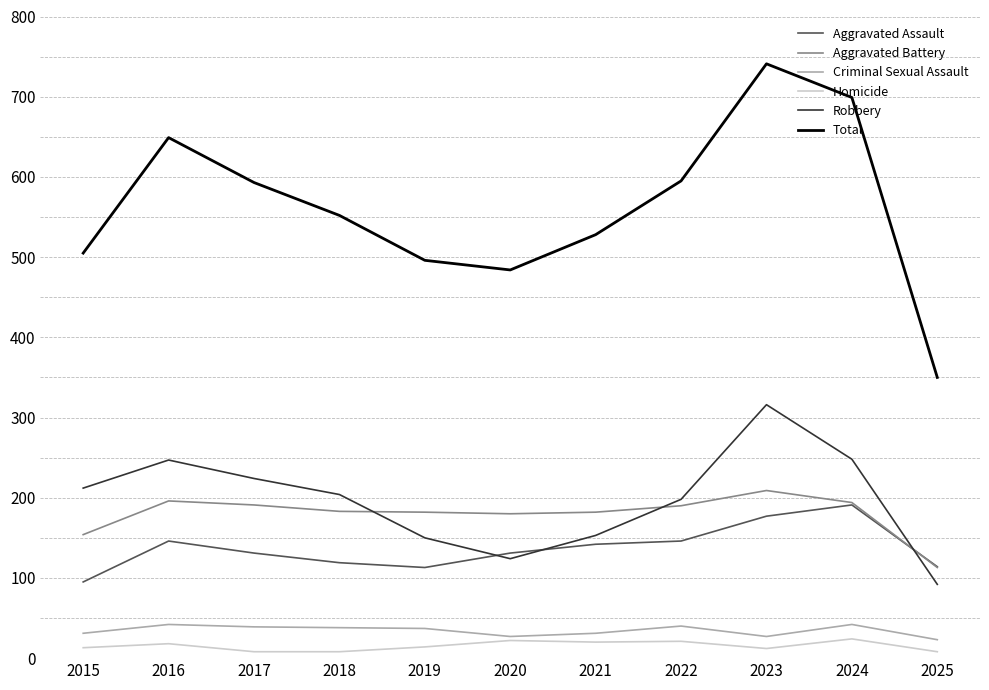

What is the total value across all series at 2024?

1398